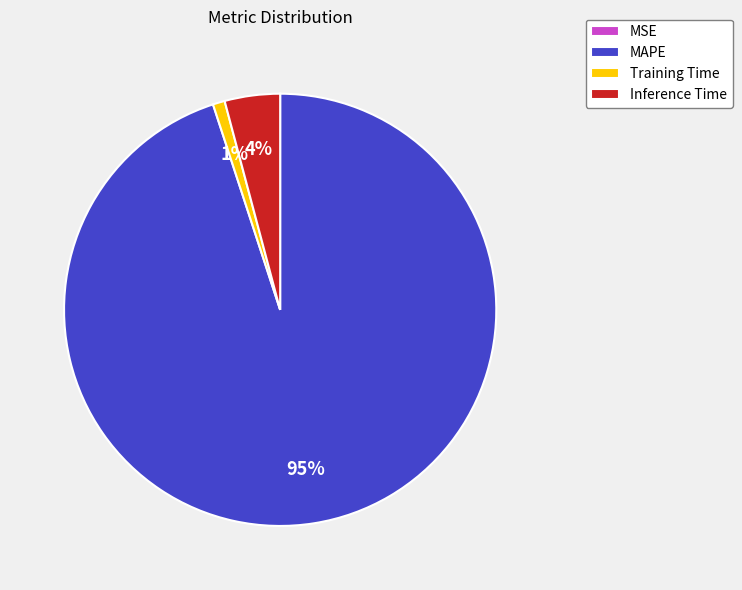

Is the sum of Inference Time and MAPE greater than half?

Yes